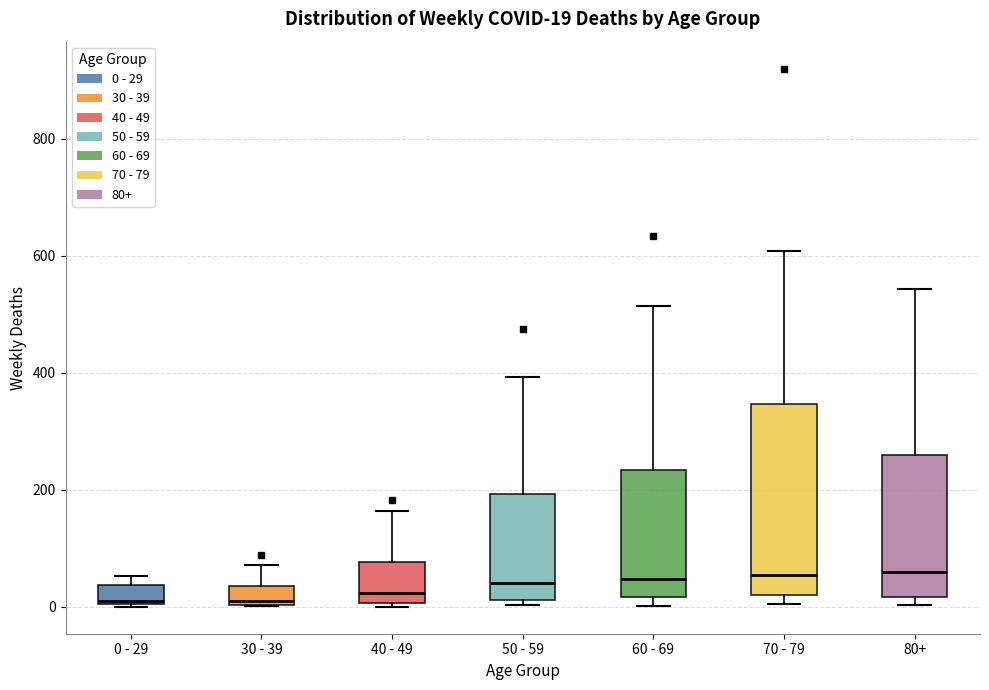

Which box is the tallest, from its lower edge to its upper edge?

70 - 79